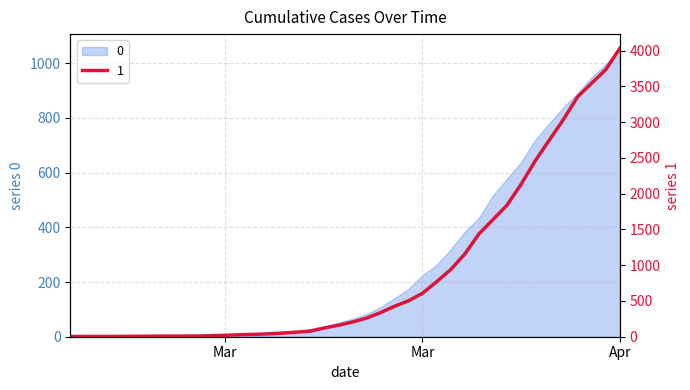

What is the difference between the highest and lowest values at 2020-03-02?

5